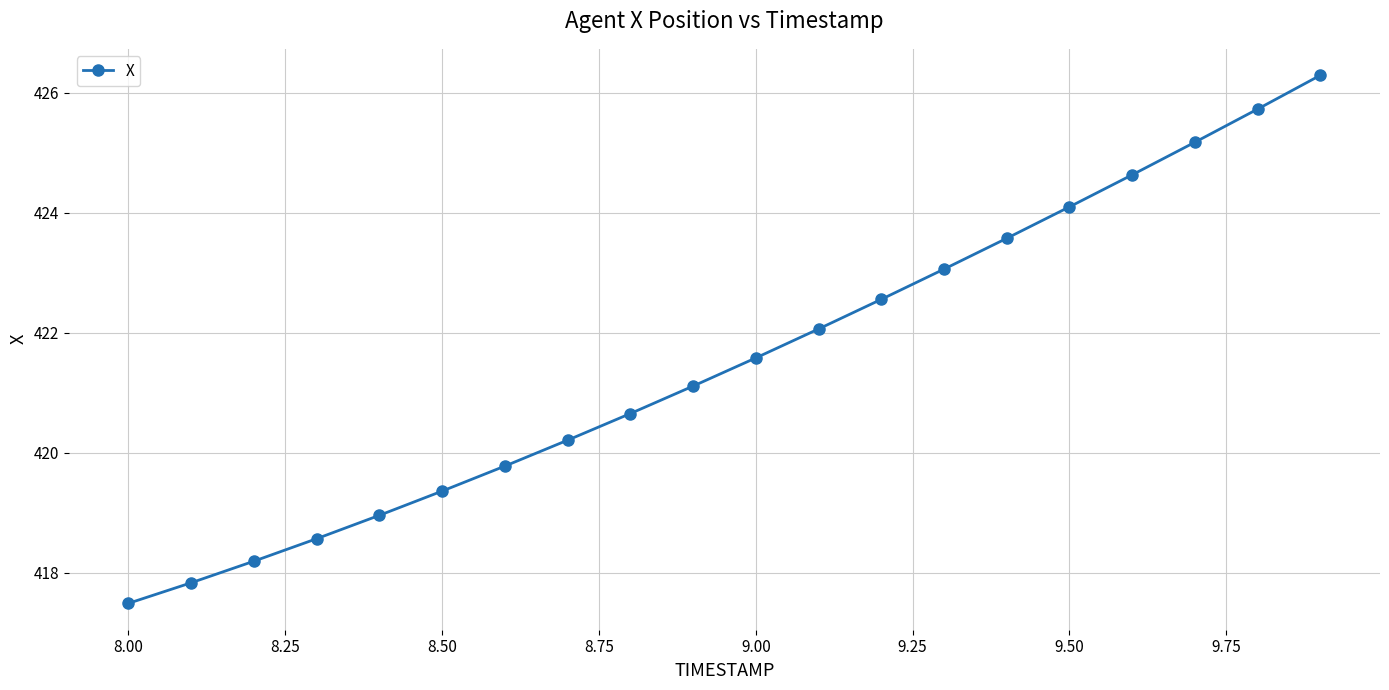

What is the smallest value displayed?

417.5